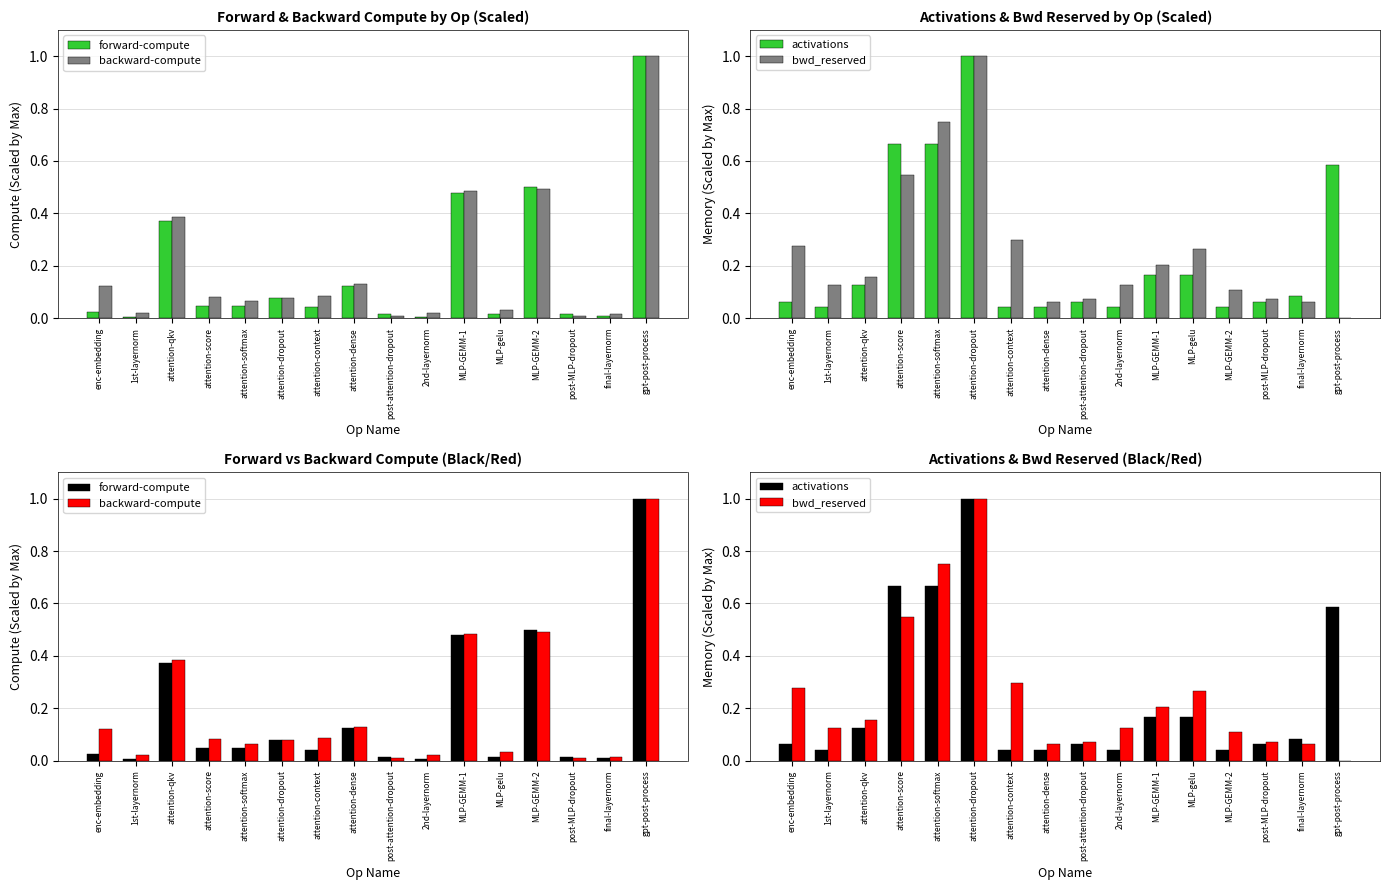

What position from the left is 2nd-layernorm?

10